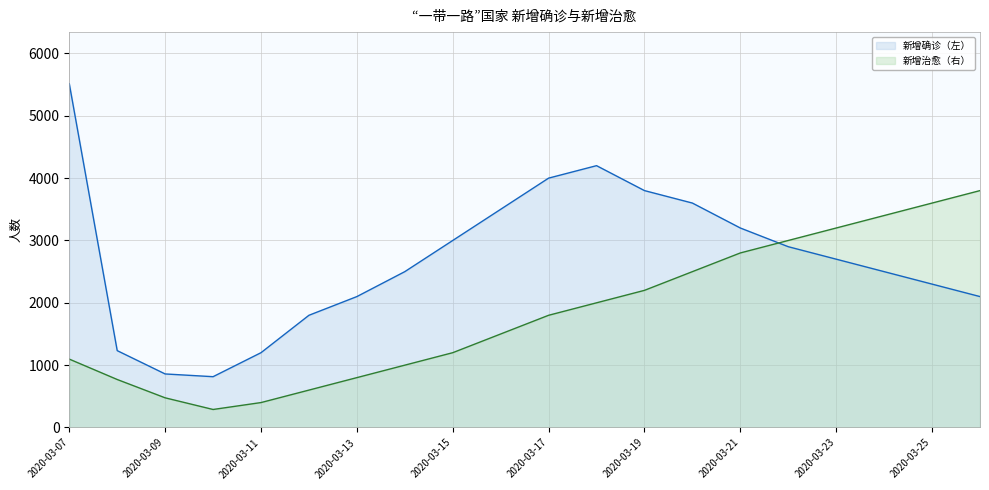

List the series in order of their peak value, lowest first.

新增治愈（右）, 新增确诊（左）